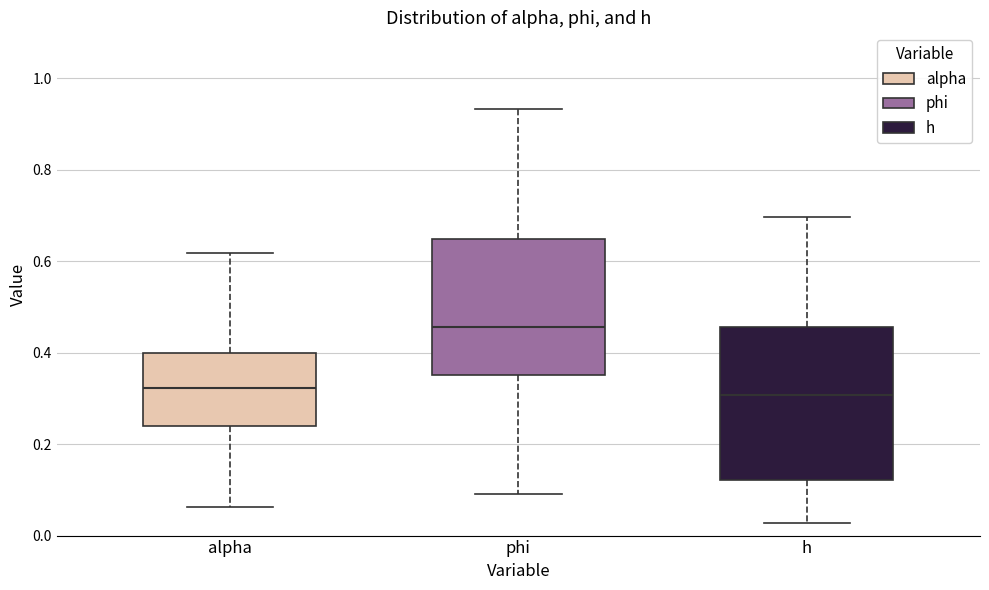

Which box's median line is the highest?

phi